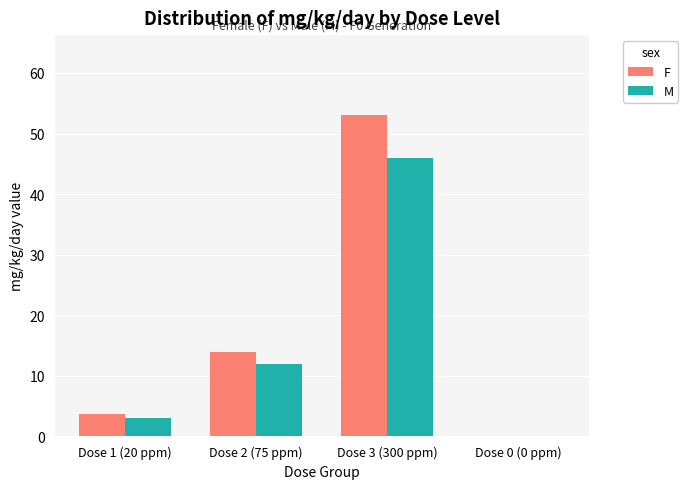

Are the bars grouped side by side (vs. stacked)?

Yes